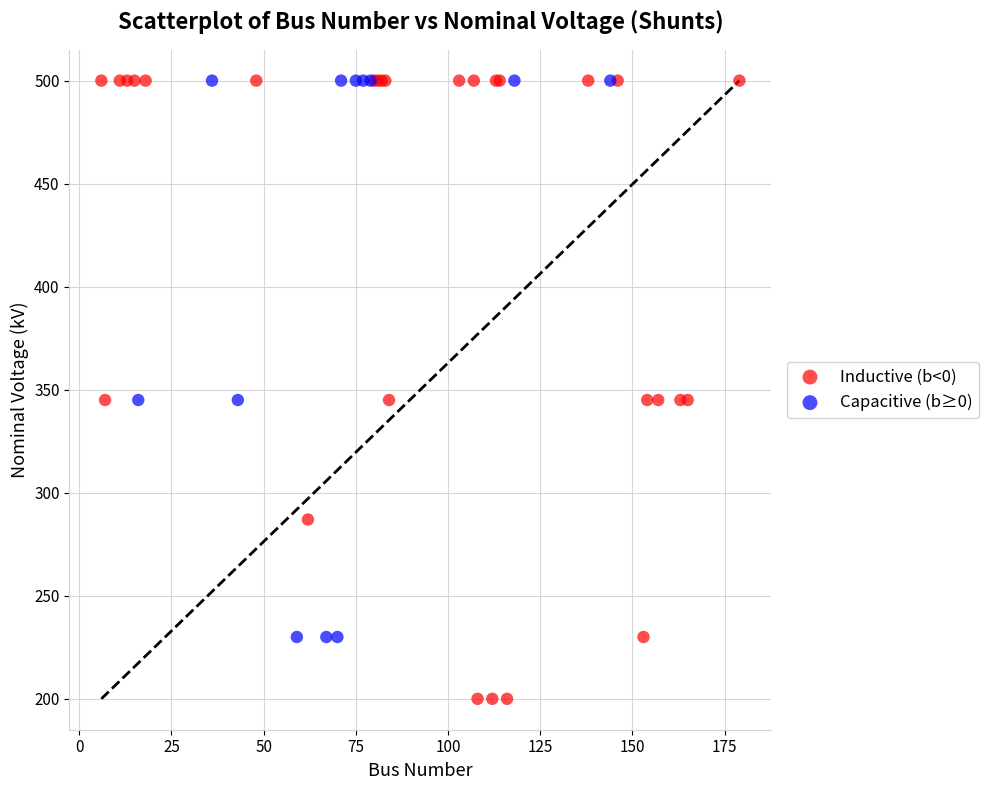

Which series reaches the minimum Y coordinate?

Inductive (b<0)